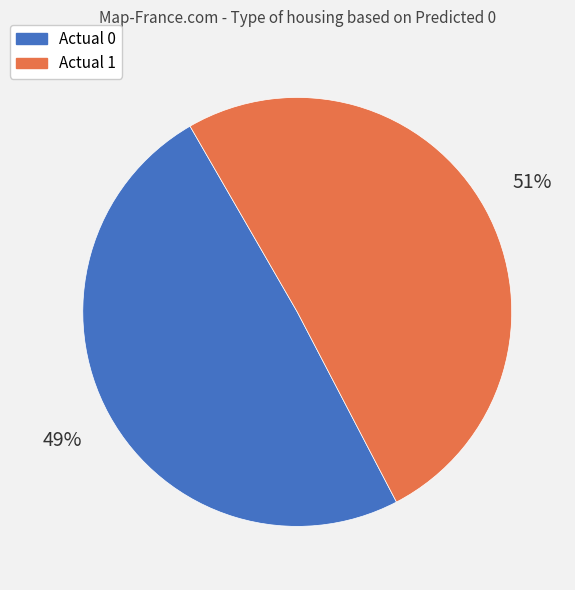

Rank the categories by value from highest to lowest.

Actual 1, Actual 0